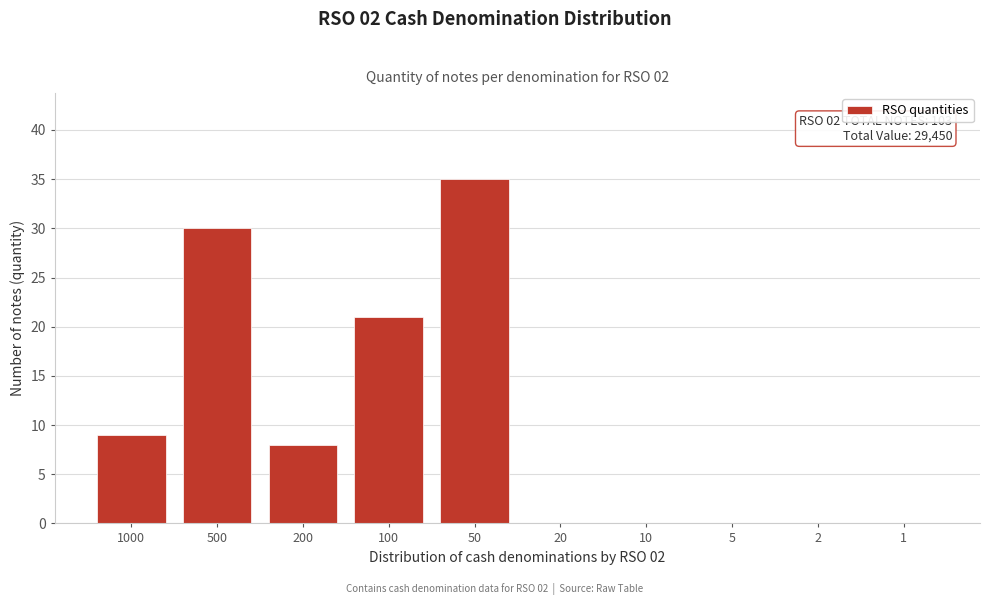

Reading left to right, extract all data points from this chart.

1000=9	500=30	200=8	100=21	50=35	20=0	10=0	5=0	2=0	1=0